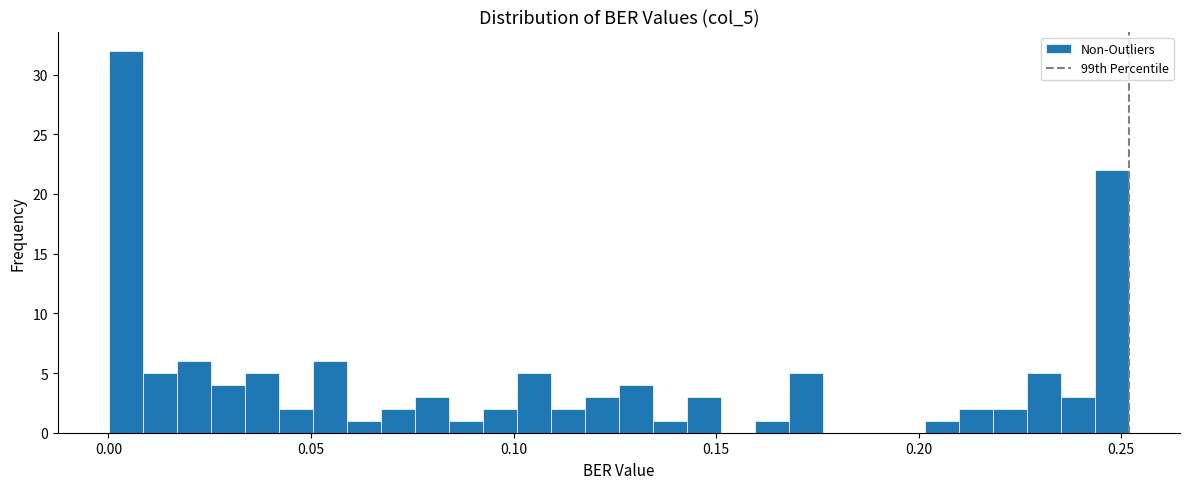

Read against the x-axis, roughly where is the centre of the tallest bar?

0.005